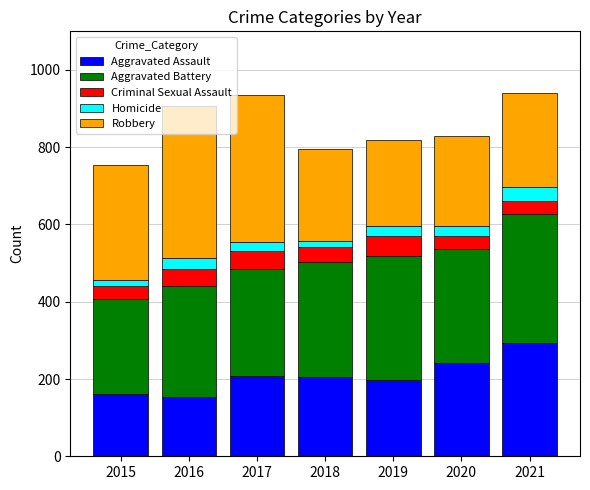

The value of Aggravated Assault at 2021 is 173. True or false?

False